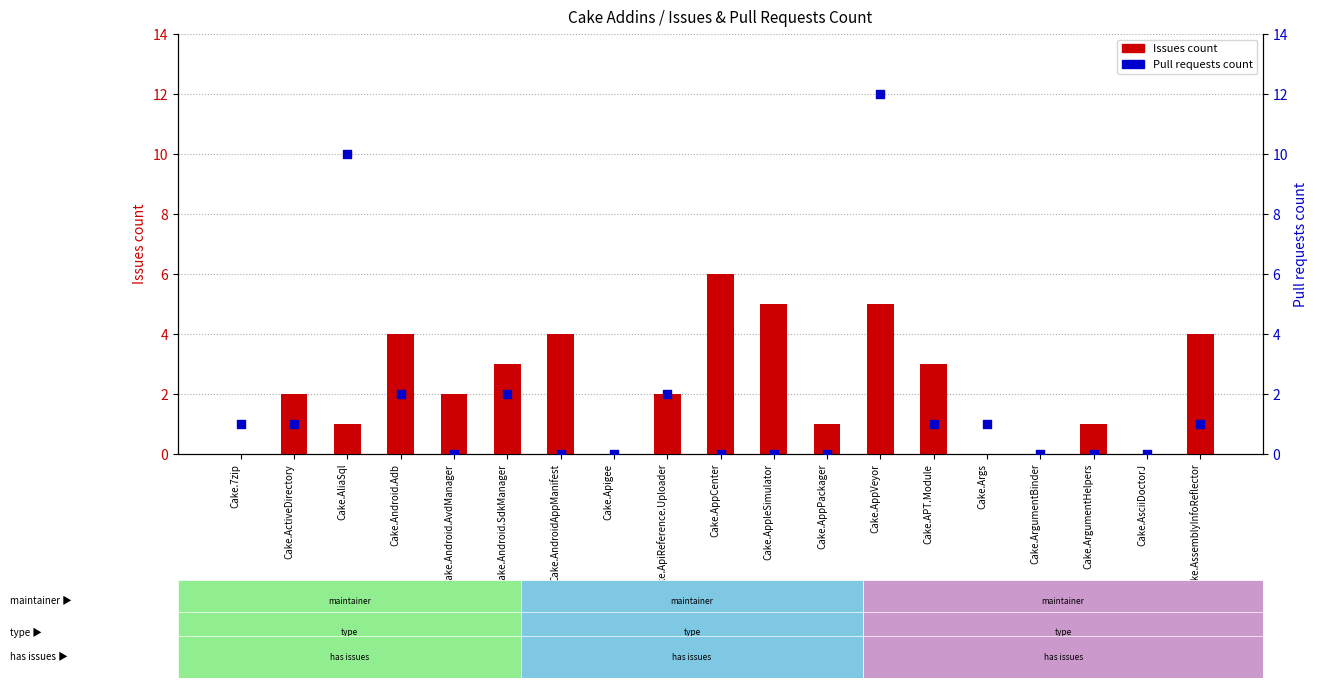

At which category is the sum across all series the highest?

Cake.AppVeyor